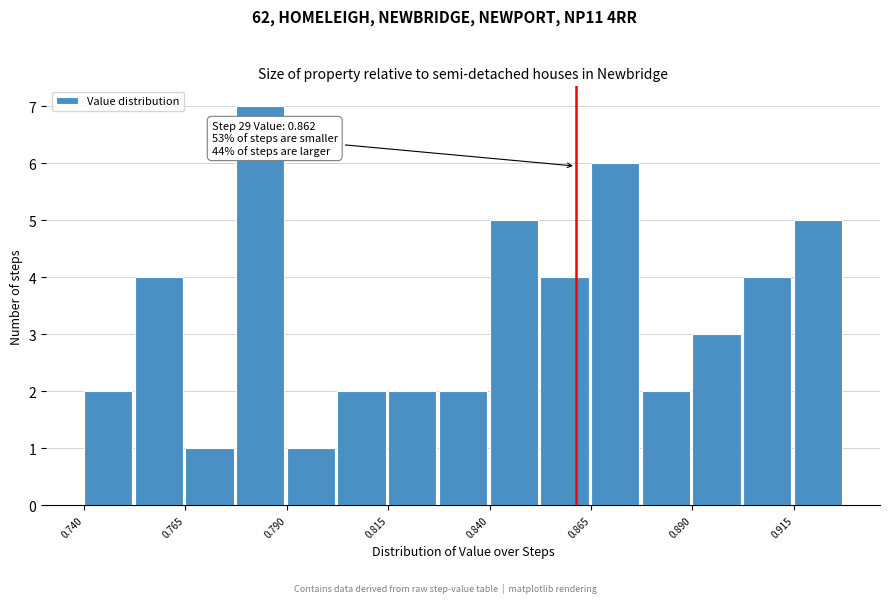

Around what value on the x-axis is the tallest bar? Give the approximate position of its centre, as read against the axis.

0.785